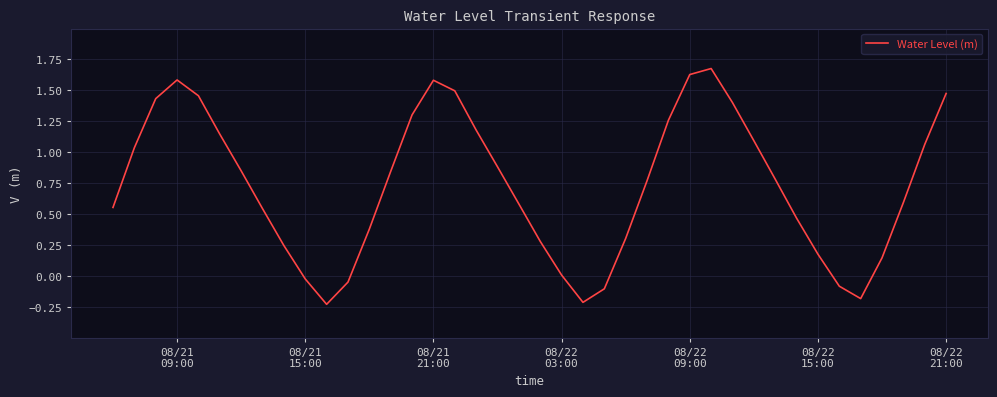

What is the greatest value displayed?

1.7